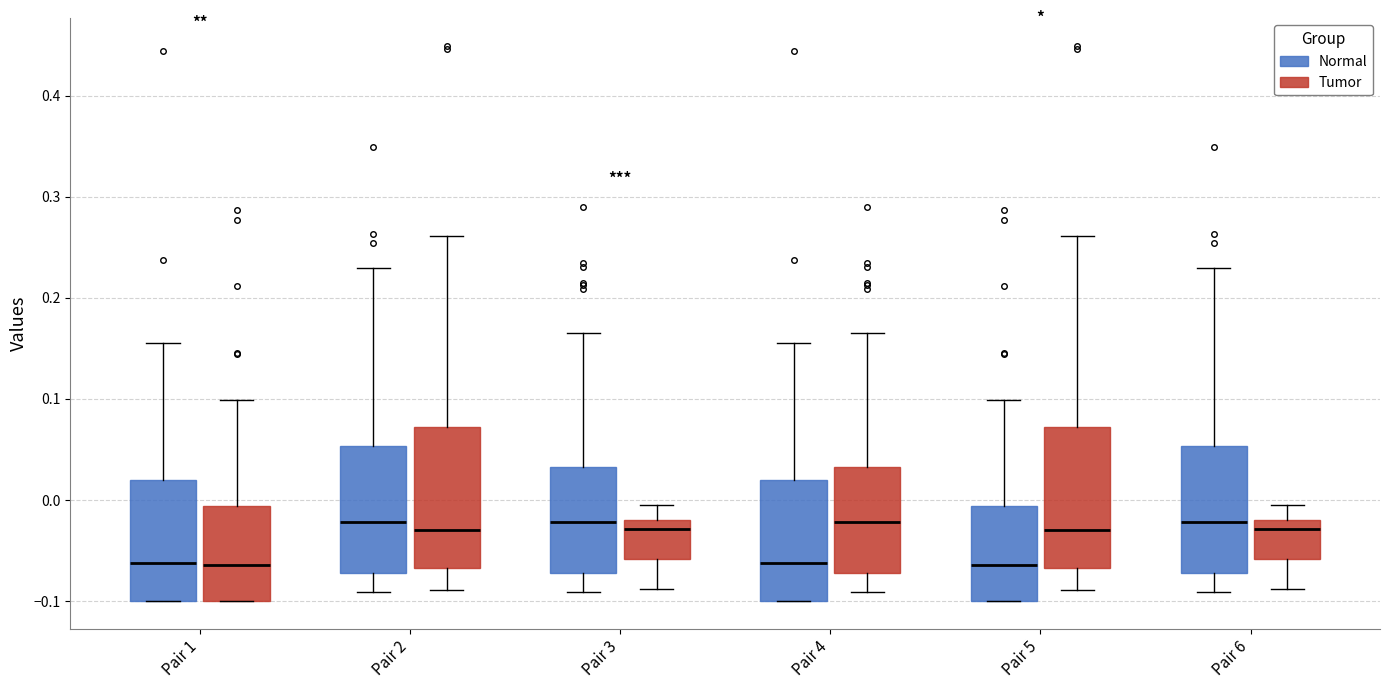

Reading left to right, transcribe this box plot: for each box, give where its median line is, the range the box spans, and where its two whiskers end, as read against the y-axis. The values are not printed on the chart, so give them approximately, as read against the axis.

Pair 1 (Normal): median -0.06, box -0.10 to 0.02, whiskers -0.10 to 0.16
Pair 1 (Tumor): median -0.06, box -0.10 to -0.01, whiskers -0.10 to 0.10
Pair 2 (Normal): median -0.02, box -0.07 to 0.05, whiskers -0.09 to 0.23
Pair 2 (Tumor): median -0.03, box -0.07 to 0.07, whiskers -0.09 to 0.26
Pair 3 (Normal): median -0.02, box -0.07 to 0.03, whiskers -0.09 to 0.16
Pair 3 (Tumor): median -0.03, box -0.06 to -0.02, whiskers -0.09 to -0.01
Pair 4 (Normal): median -0.06, box -0.10 to 0.02, whiskers -0.10 to 0.16
Pair 4 (Tumor): median -0.02, box -0.07 to 0.03, whiskers -0.09 to 0.16
Pair 5 (Normal): median -0.06, box -0.10 to -0.01, whiskers -0.10 to 0.10
Pair 5 (Tumor): median -0.03, box -0.07 to 0.07, whiskers -0.09 to 0.26
Pair 6 (Normal): median -0.02, box -0.07 to 0.05, whiskers -0.09 to 0.23
Pair 6 (Tumor): median -0.03, box -0.06 to -0.02, whiskers -0.09 to -0.01